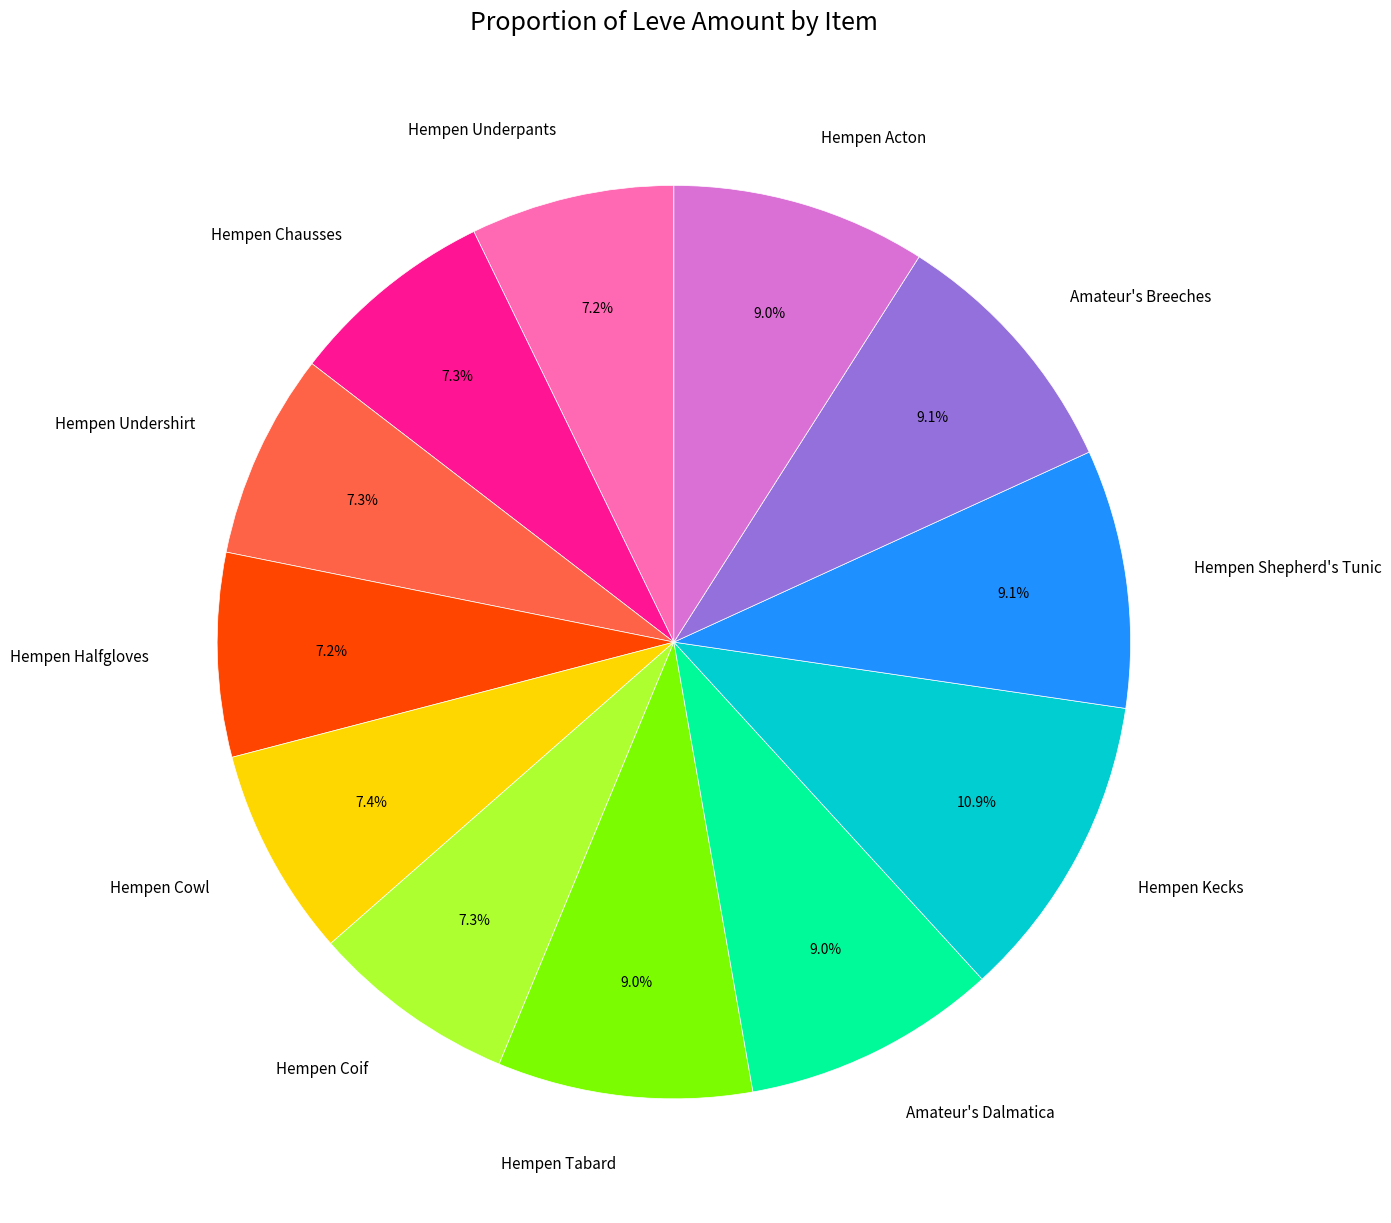

What percentage is NOT represented by Hempen Cowl?

92.6%